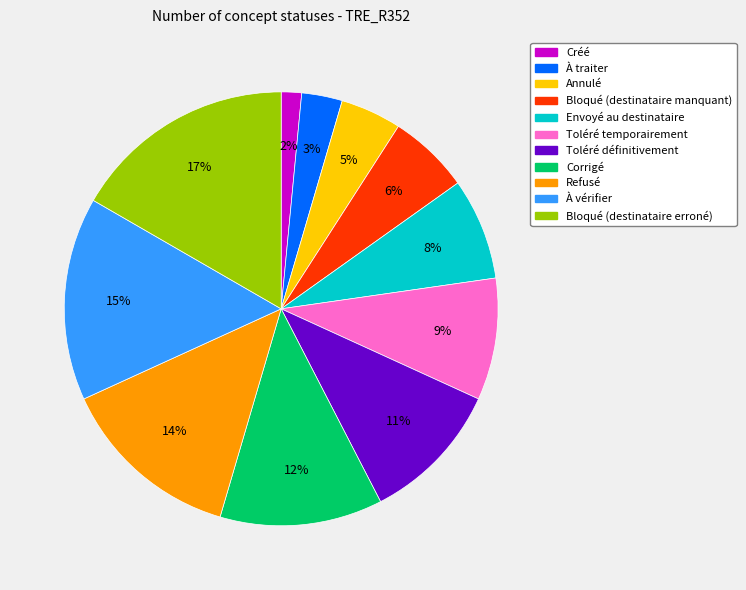

To the nearest percent, what is the difference between the Envoyé au destinataire and Toléré définitivement slice percentages?

3%